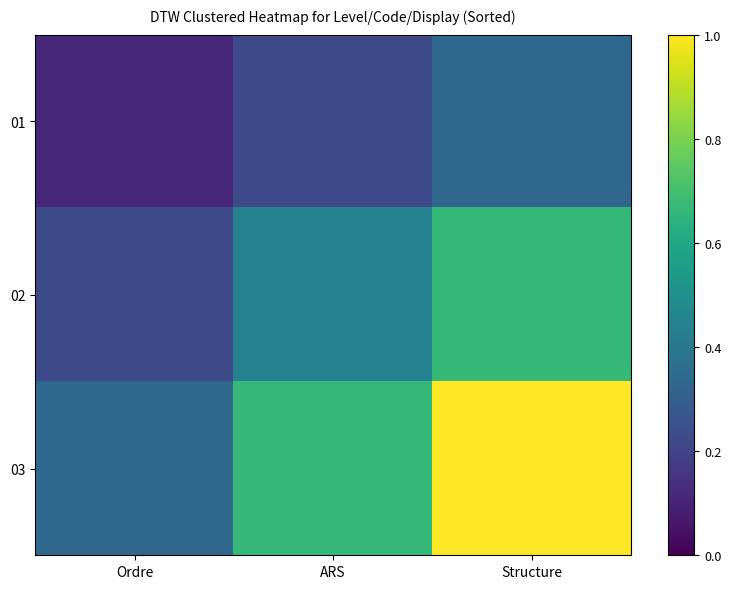

Which label corresponds to the smallest value in the chart?

Ordre